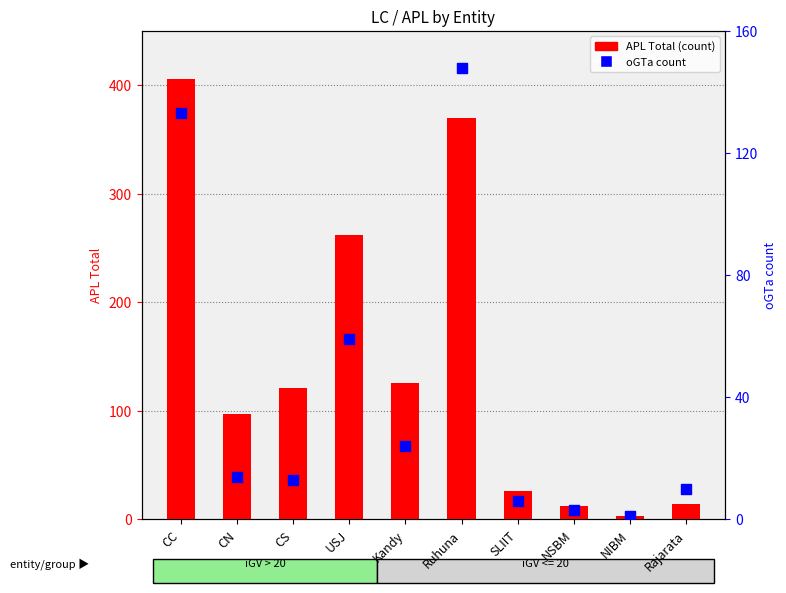

Which series has the largest total across all categories?

APL Total (count)